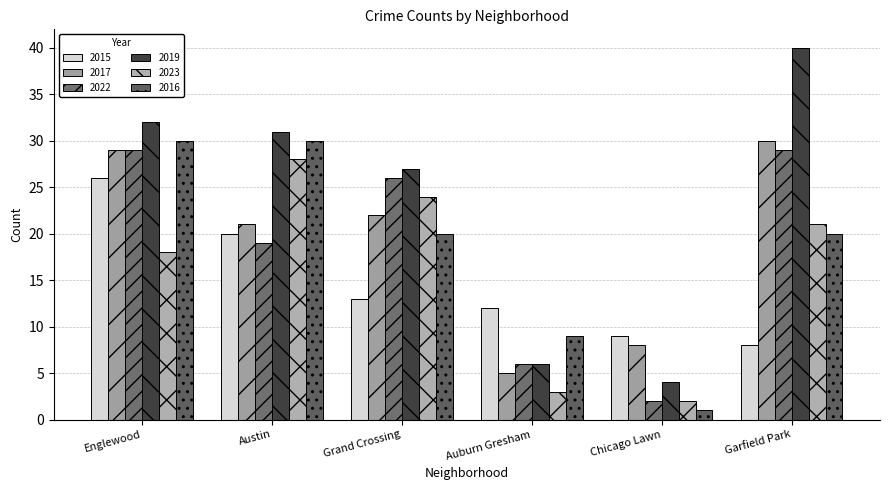

Is the value of 2017 at Grand Crossing greater than the value of 2019 at Auburn Gresham?

Yes